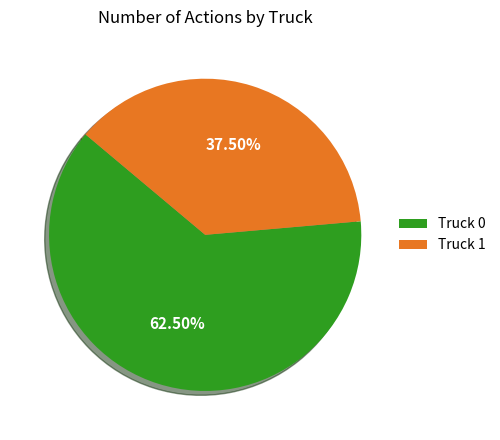

Approximately how many times larger is the value at Truck 1 compared to Truck 0?

0.6